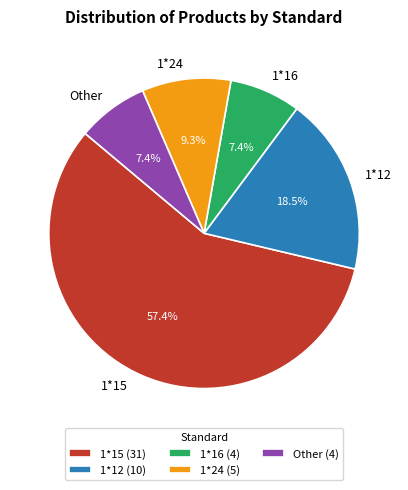

Is the sum of Other and 1*12 greater than half?

No